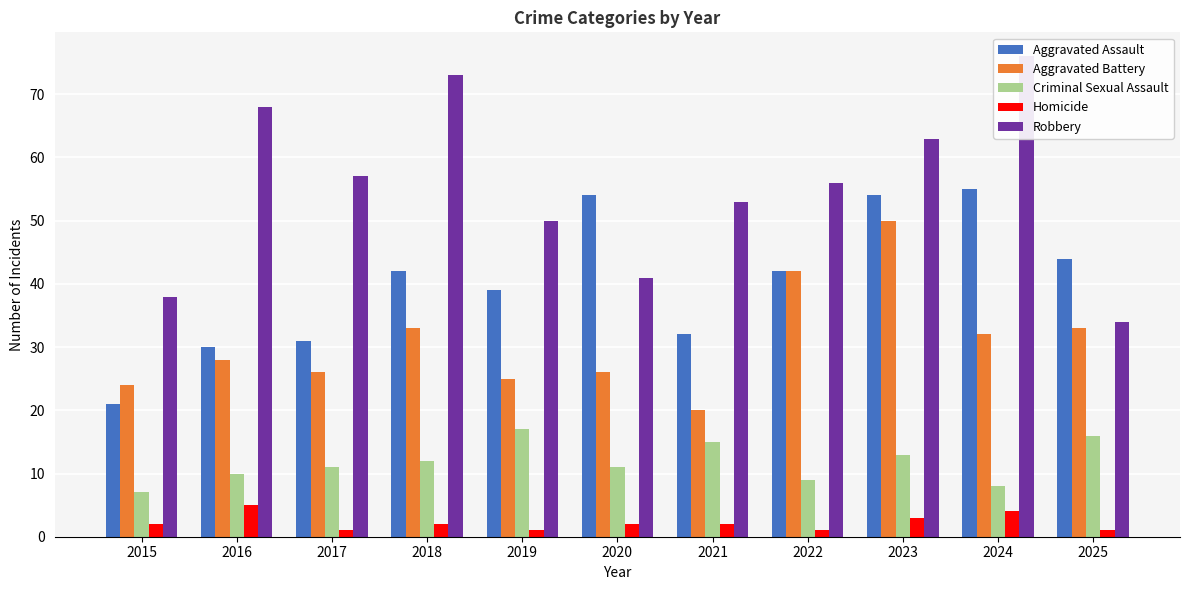

What is the sum of all Criminal Sexual Assault values?

129